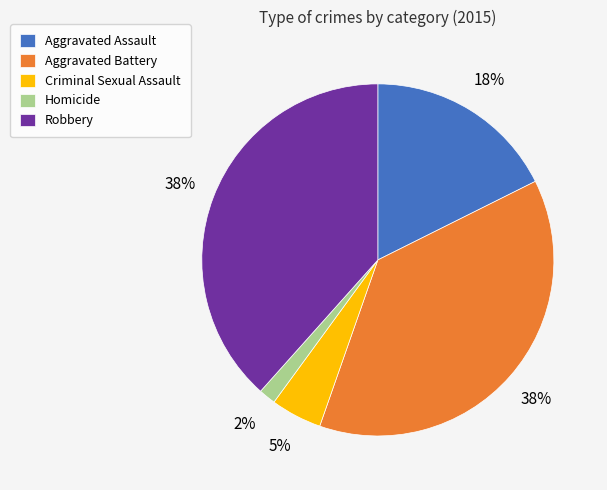

How many slices are in this pie chart?

5